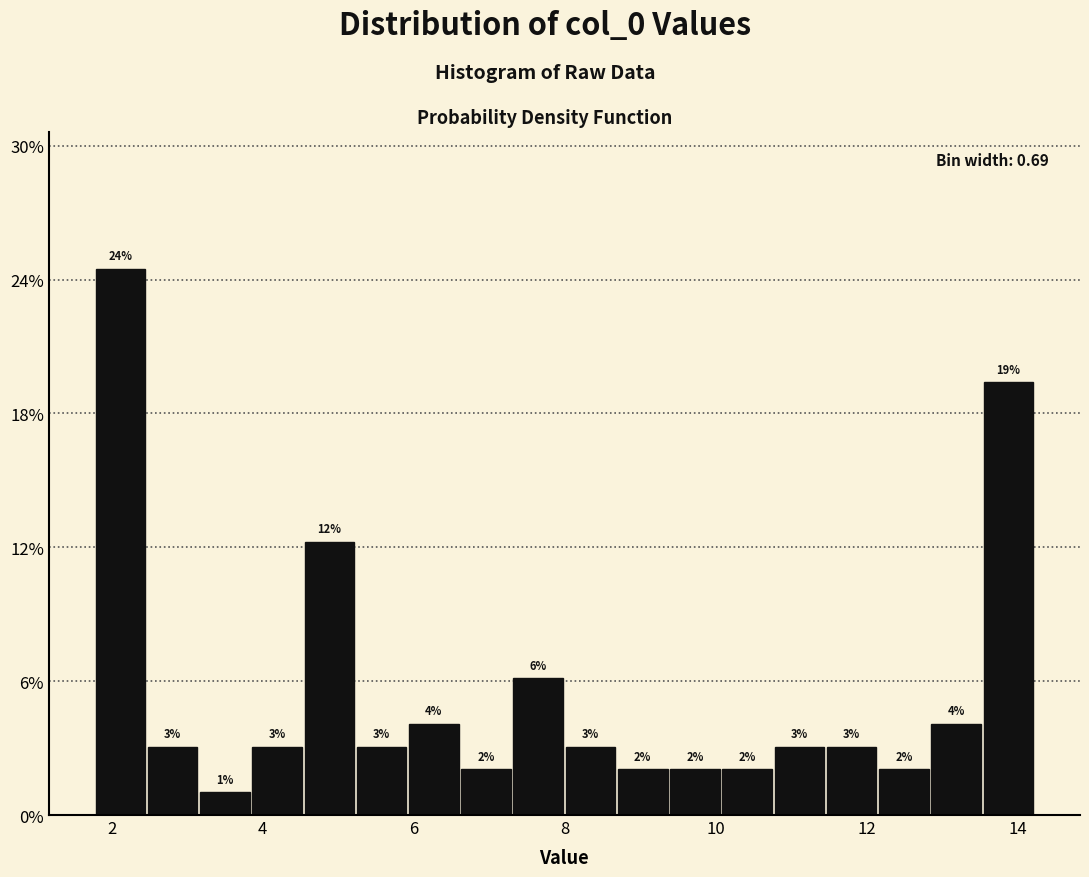

Around what value on the x-axis is the tallest bar? Give the approximate position of its centre, as read against the axis.

2.2